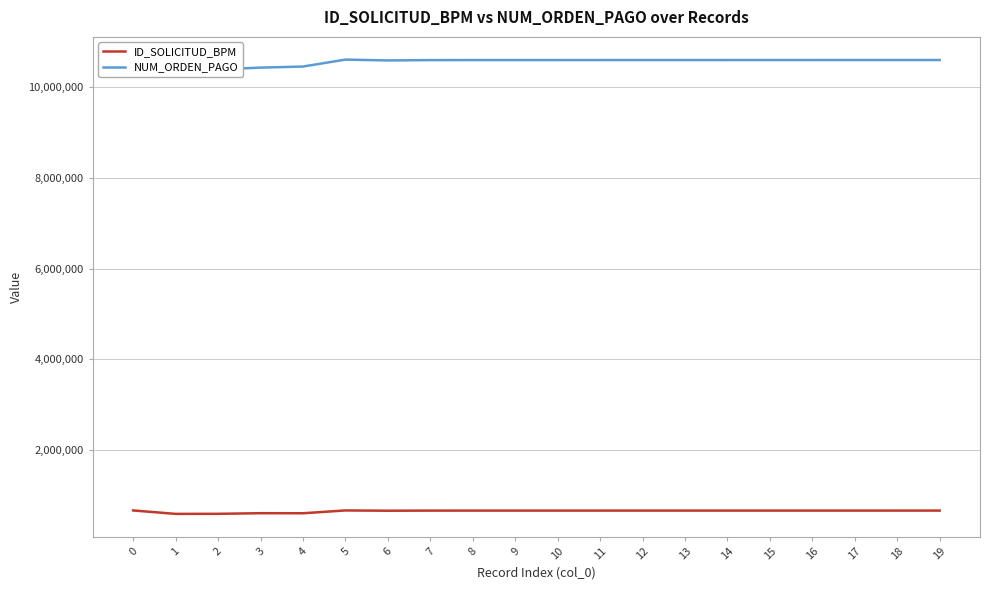

What are all the series names shown in the legend?

ID_SOLICITUD_BPM, NUM_ORDEN_PAGO